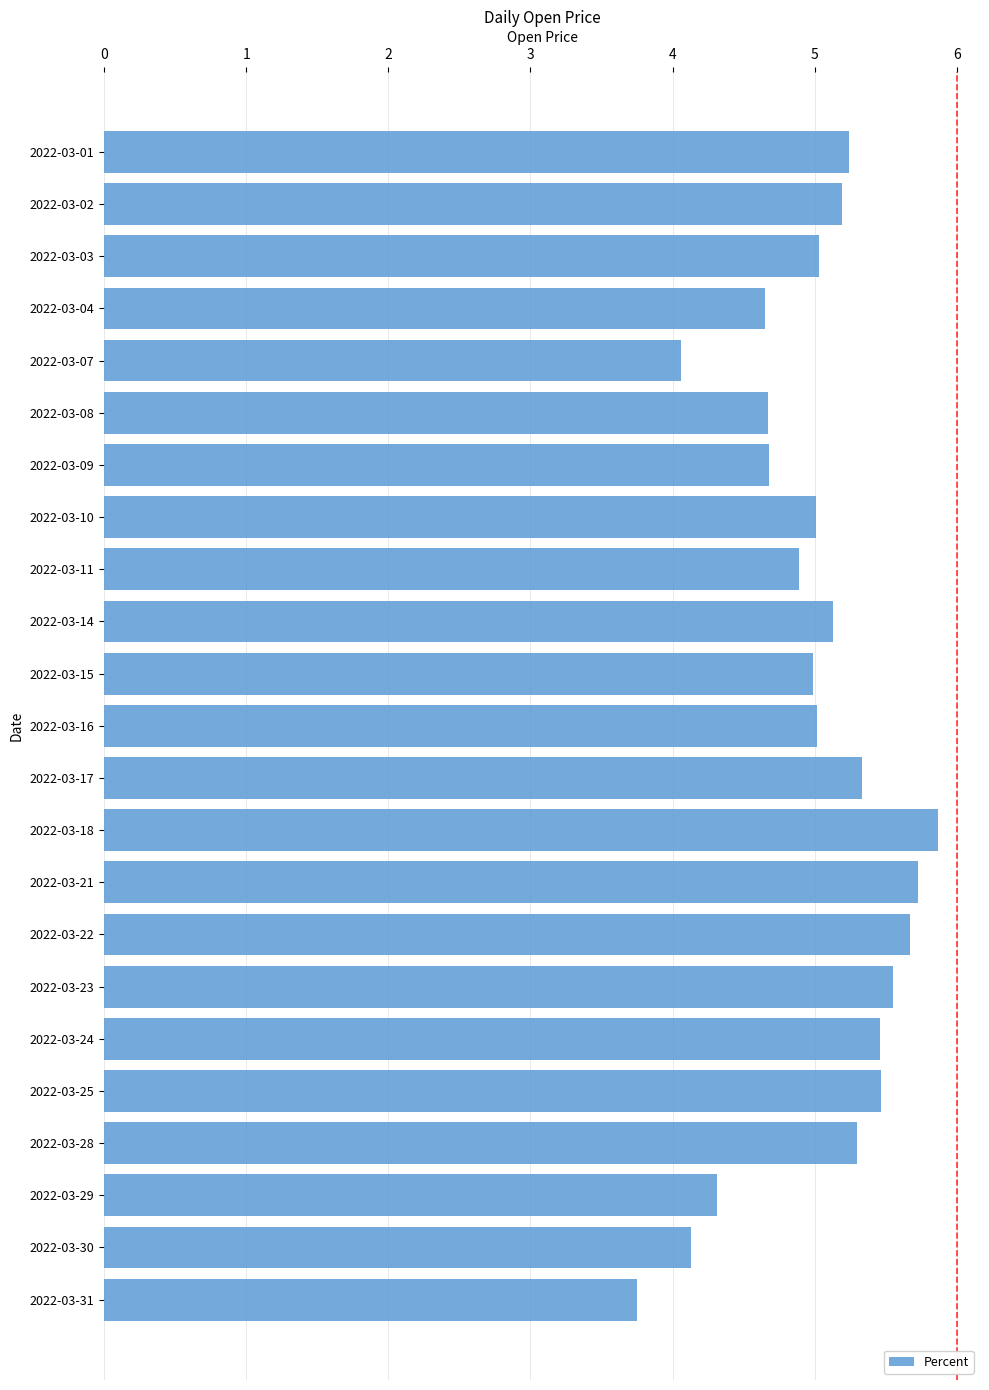

How many distinct data groups are displayed?

1